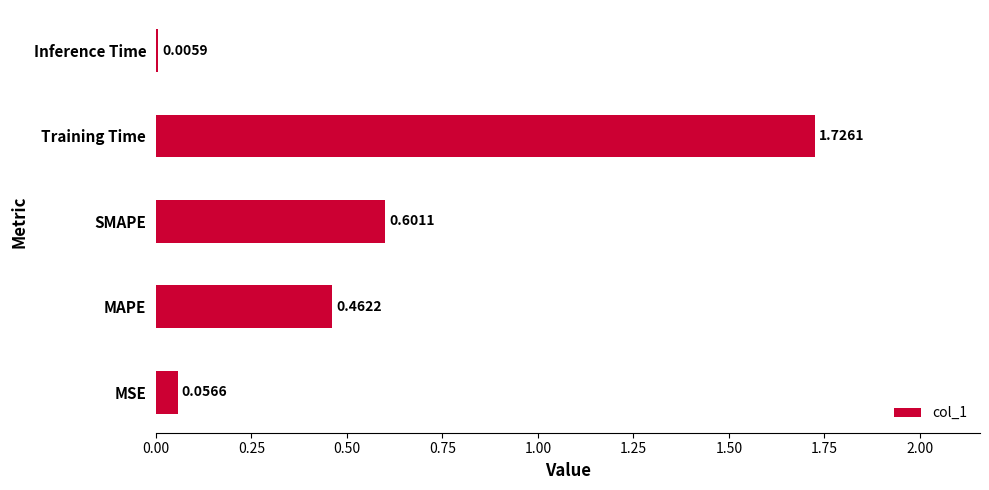

What is the sum of all values?

2.9